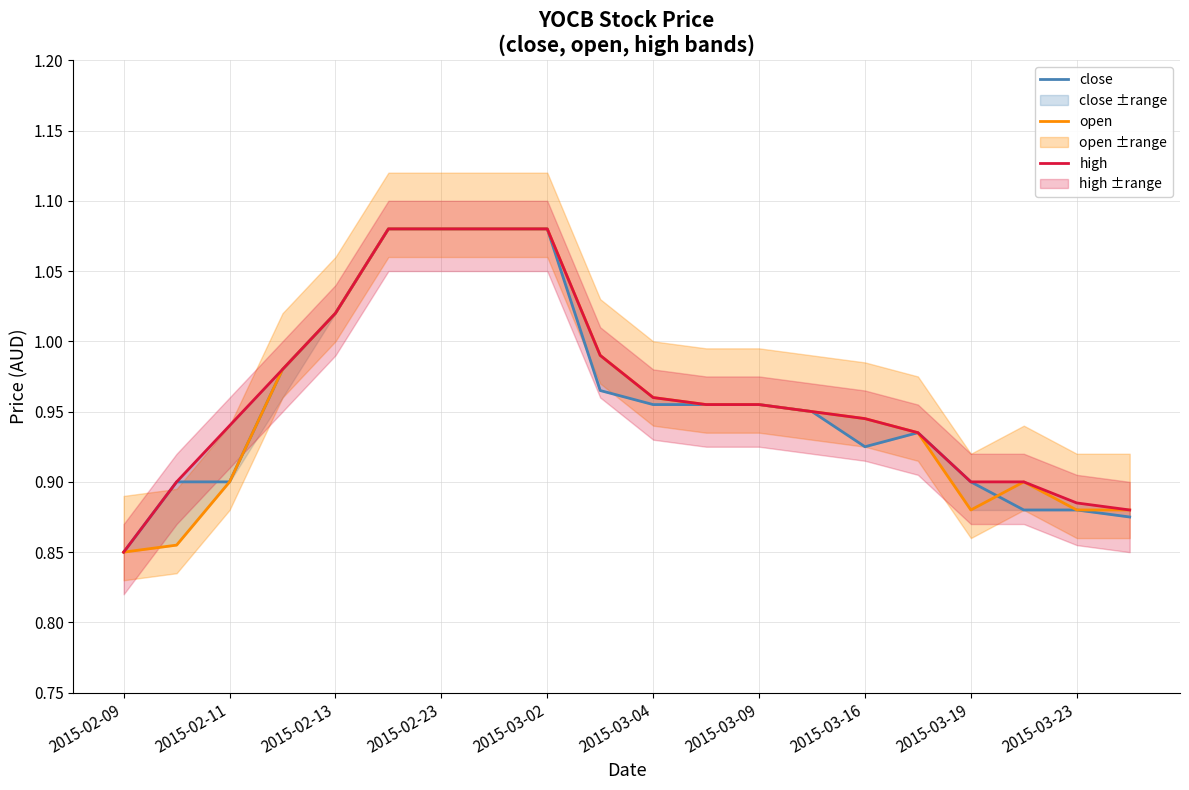

True or false: open has a value of 0.9 at 15.

True